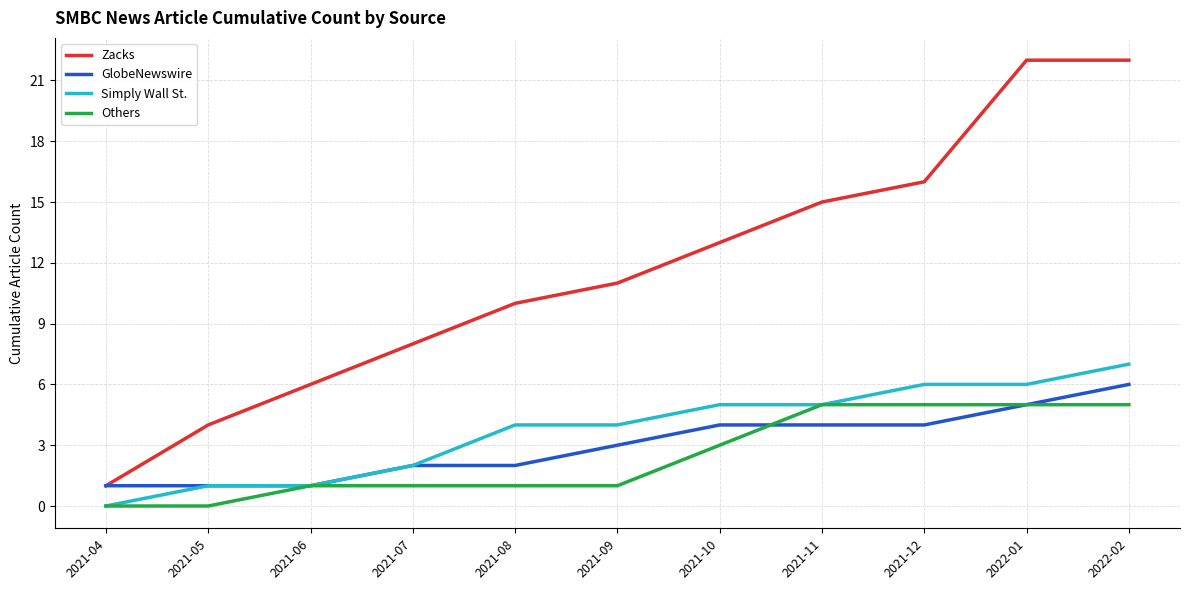

What is the average value of the GlobeNewswire series?

3